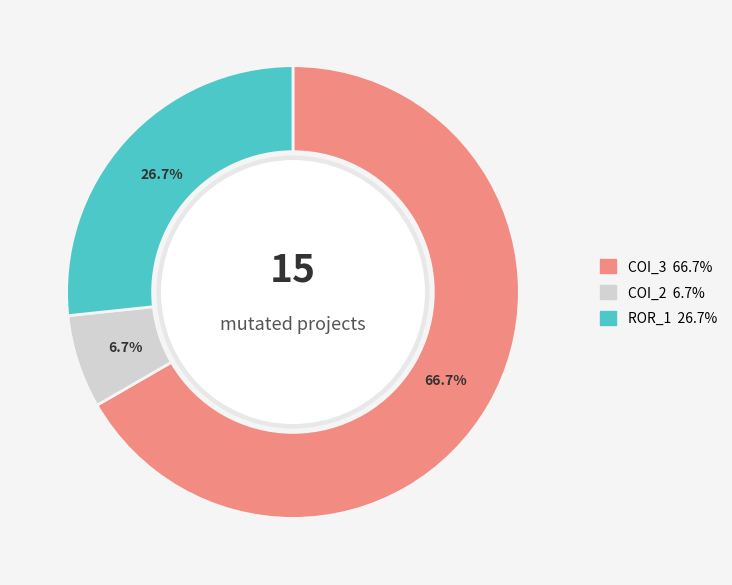

Is there any slice that represents more than half of the pie?

Yes